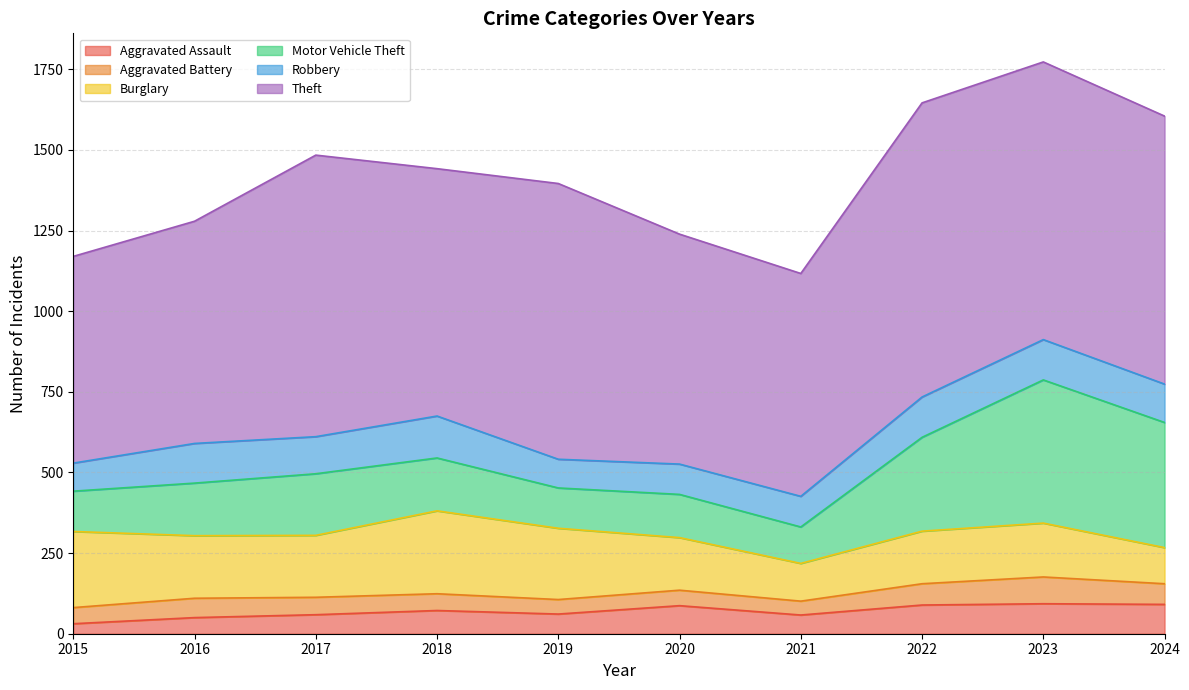

At which category does the chart reach its minimum across all series?

2015